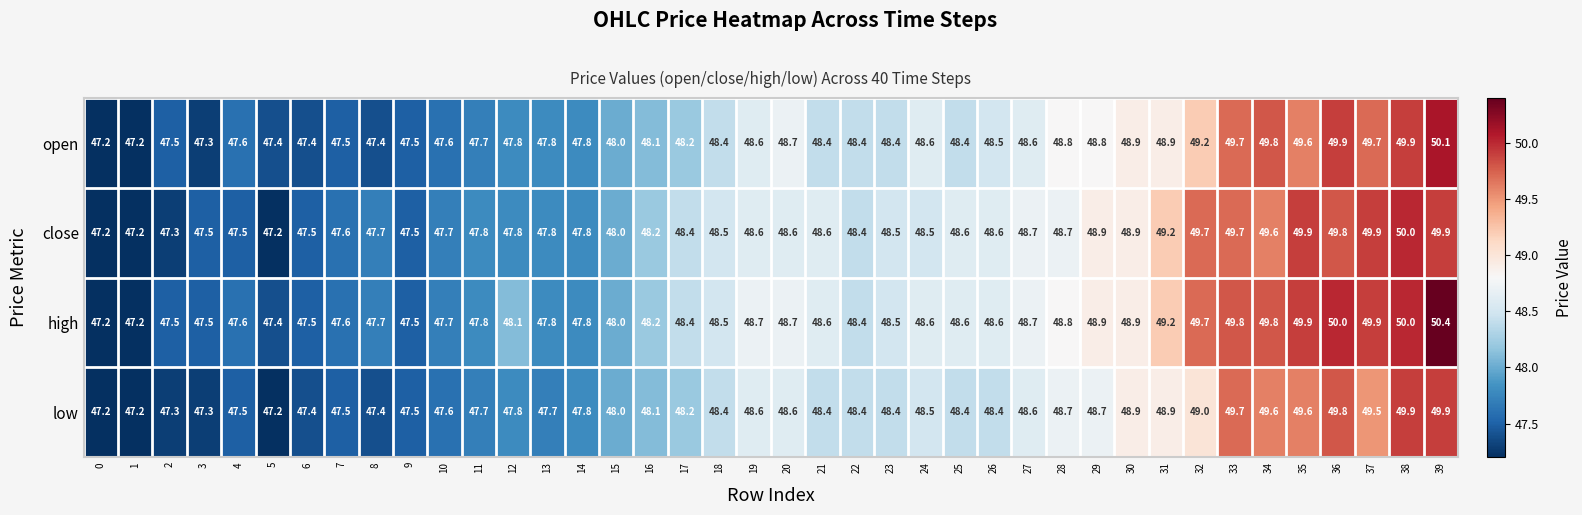

Count the number of data series in this chart.

4